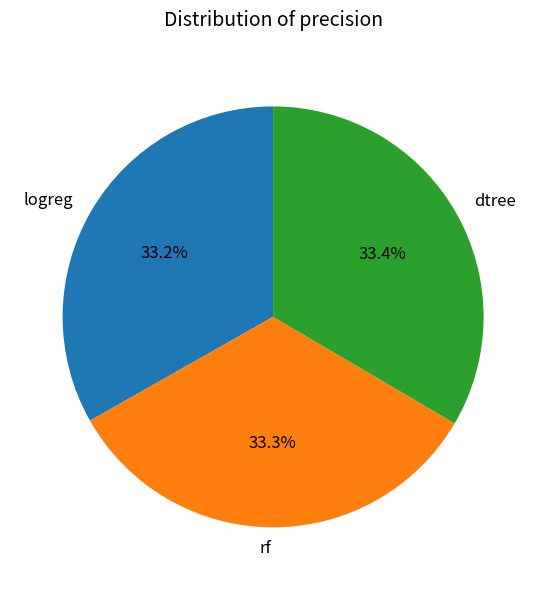

Is logreg the majority of the pie?

No